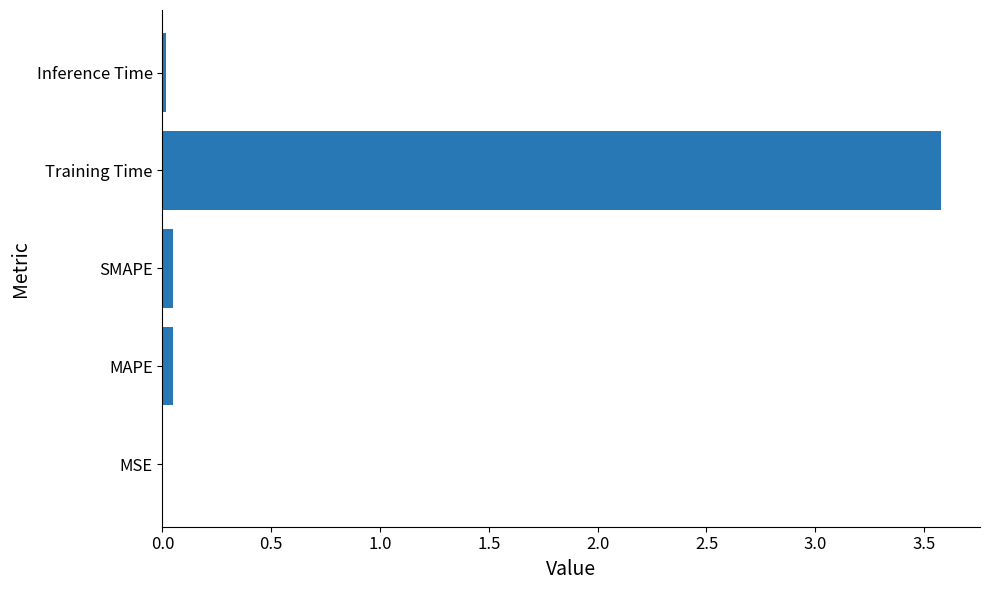

Is it true that the value at MAPE is 0.0?

True